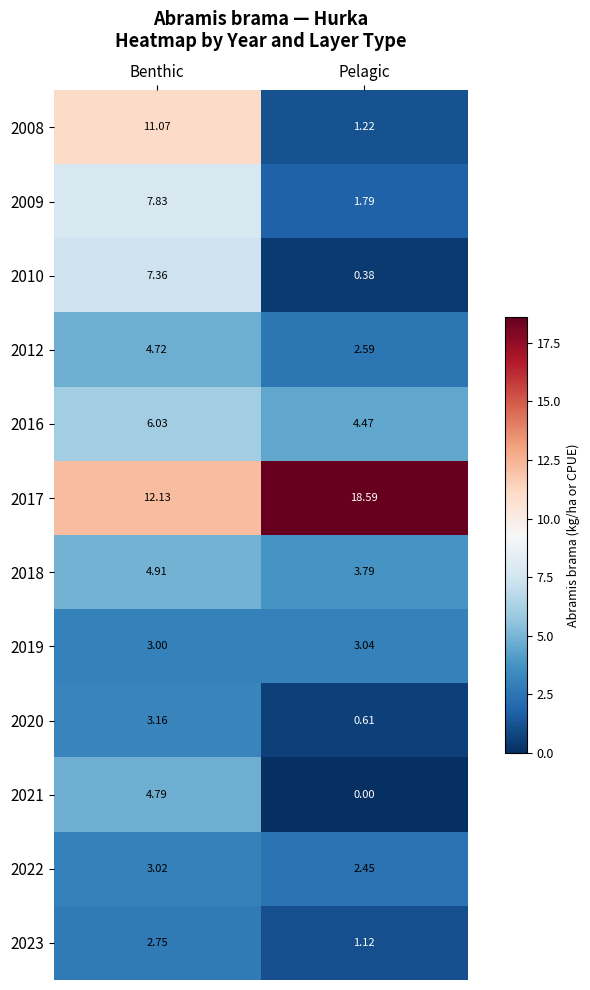

What is the spread (max minus min) of values at Benthic?

9.4